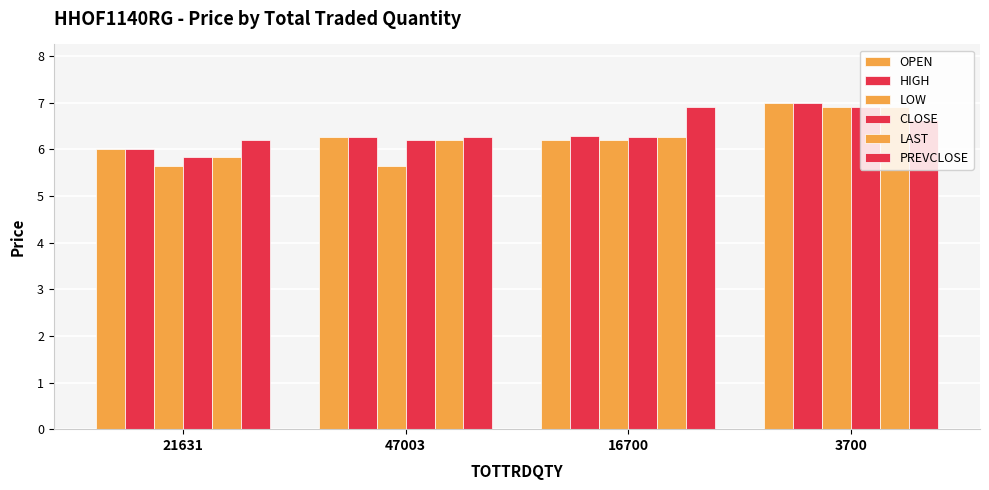

The HIGH series shows 6.0 at 21631. True or false?

True